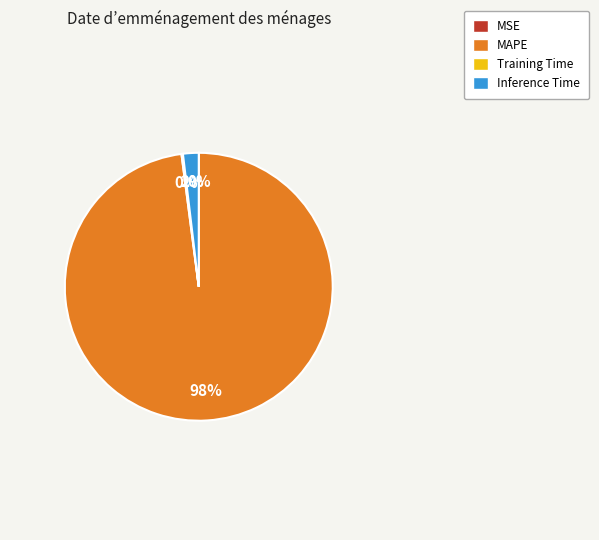

Is there any slice that represents more than half of the pie?

Yes